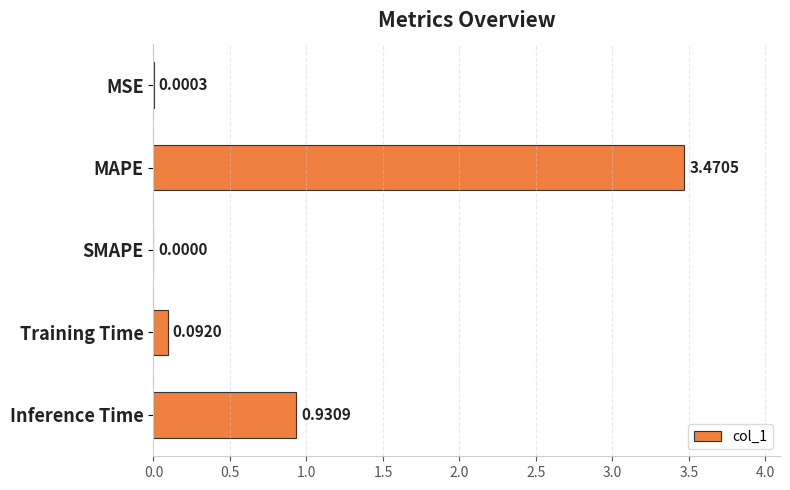

What is the change in value from MAPE to SMAPE?

-3.5